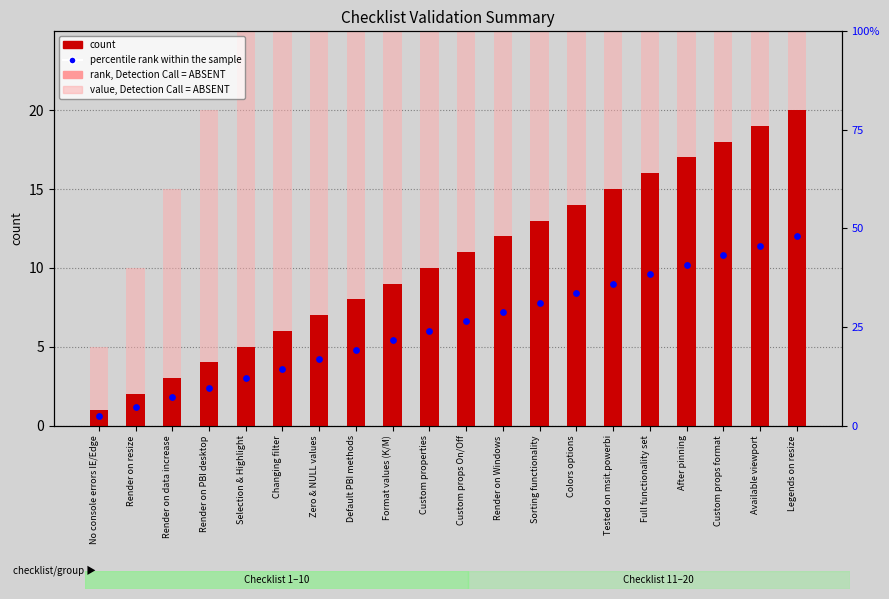

Which series contains the lowest Y value?

percentile rank within the sample